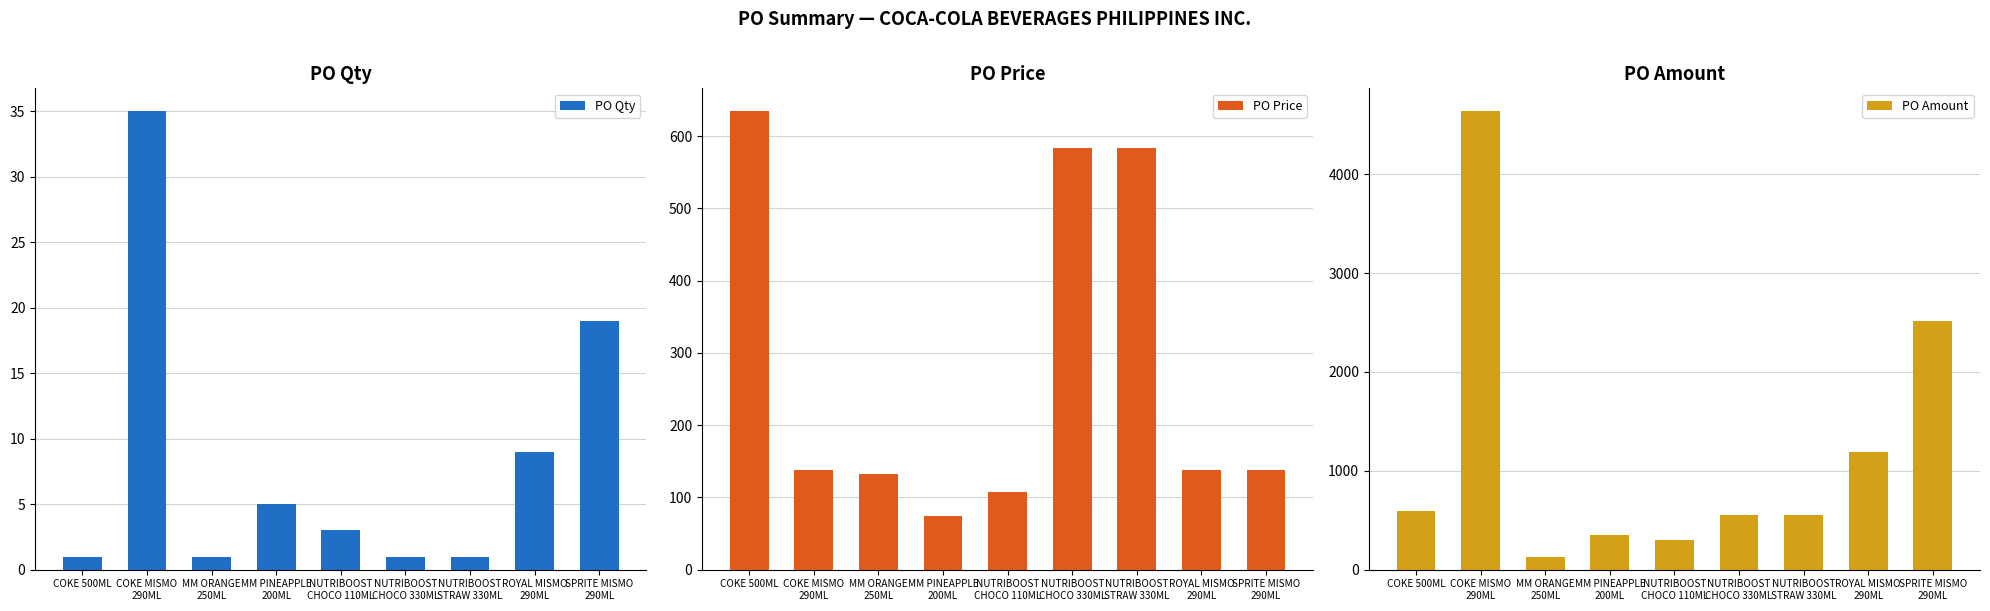

What value does the PO Amount series have at NUTRIBOOST
CHOCO 330ML?

548.5